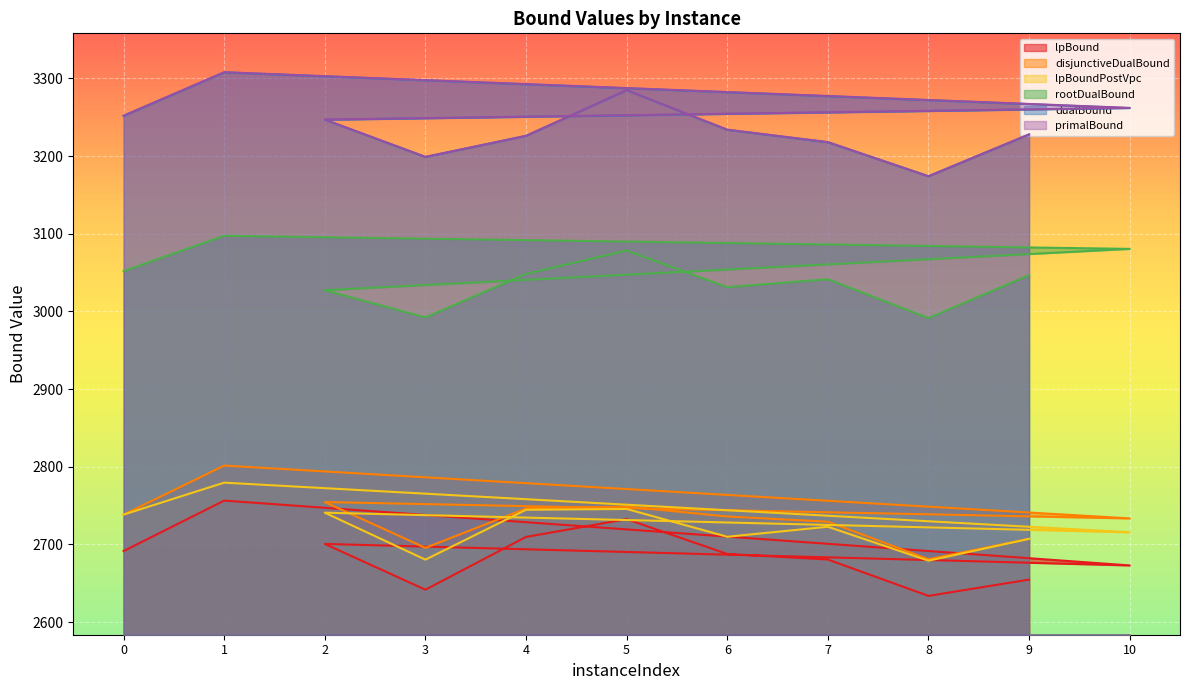

At 3, list the series in order from largest to smallest.

primalBound, dualBound, rootDualBound, disjunctiveDualBound, lpBoundPostVpc, lpBound